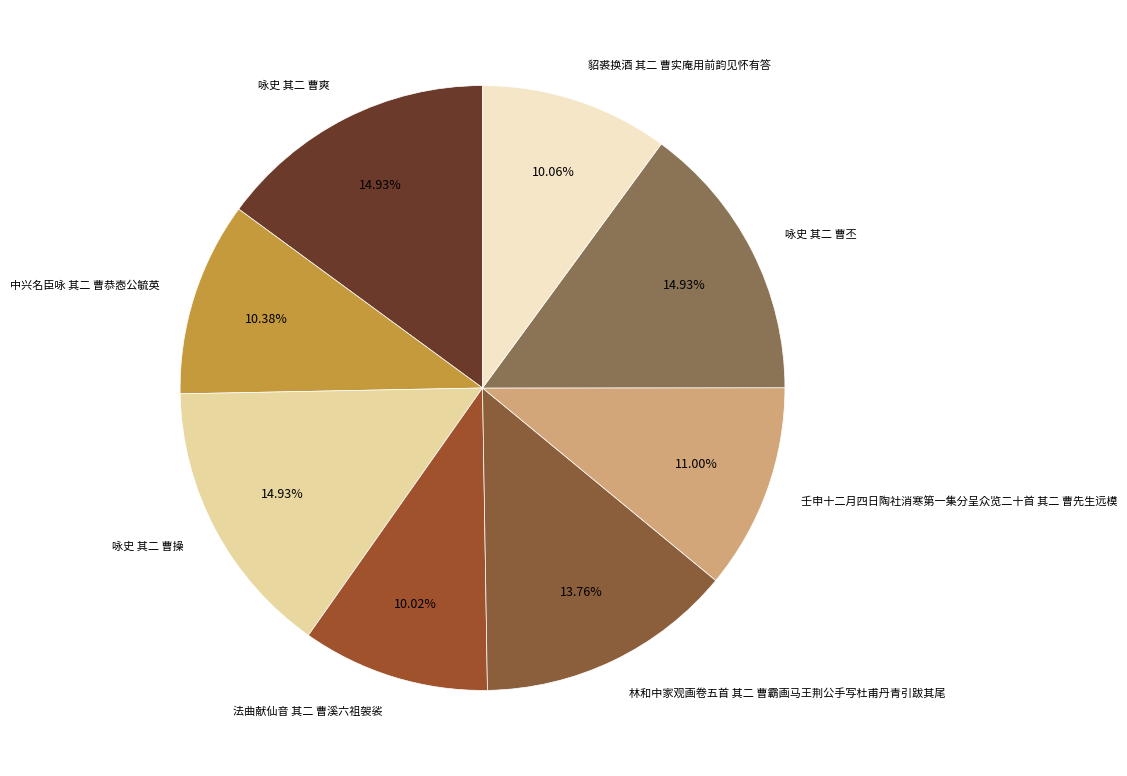

To the nearest percent, what is the difference between the largest and smallest slice percentages?

5%